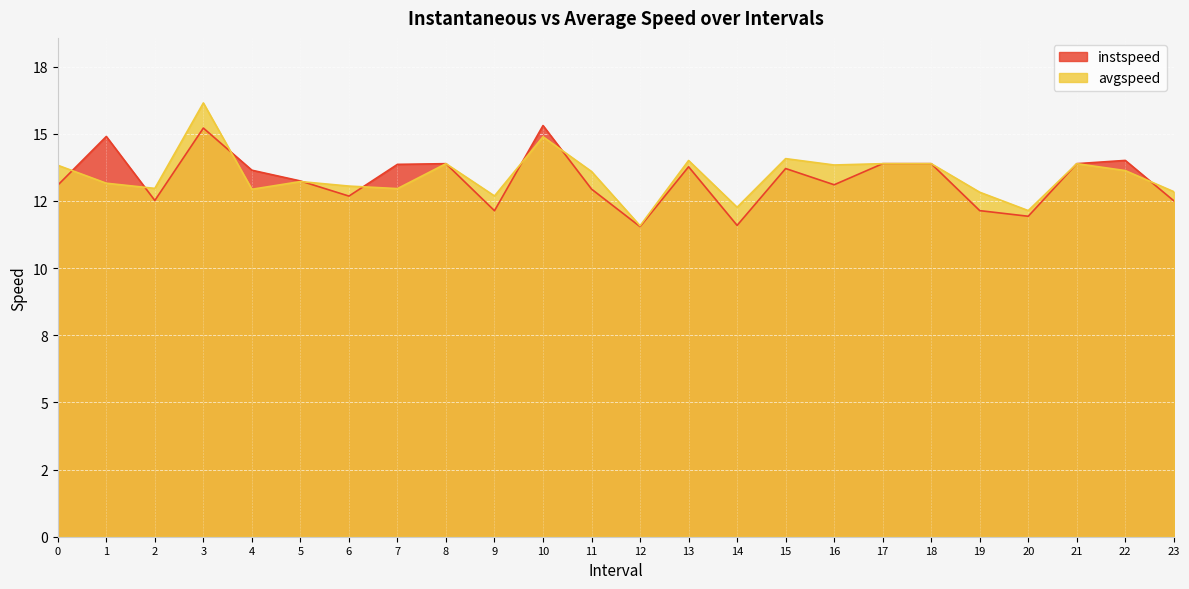

How many data points in instspeed are above 13?

15